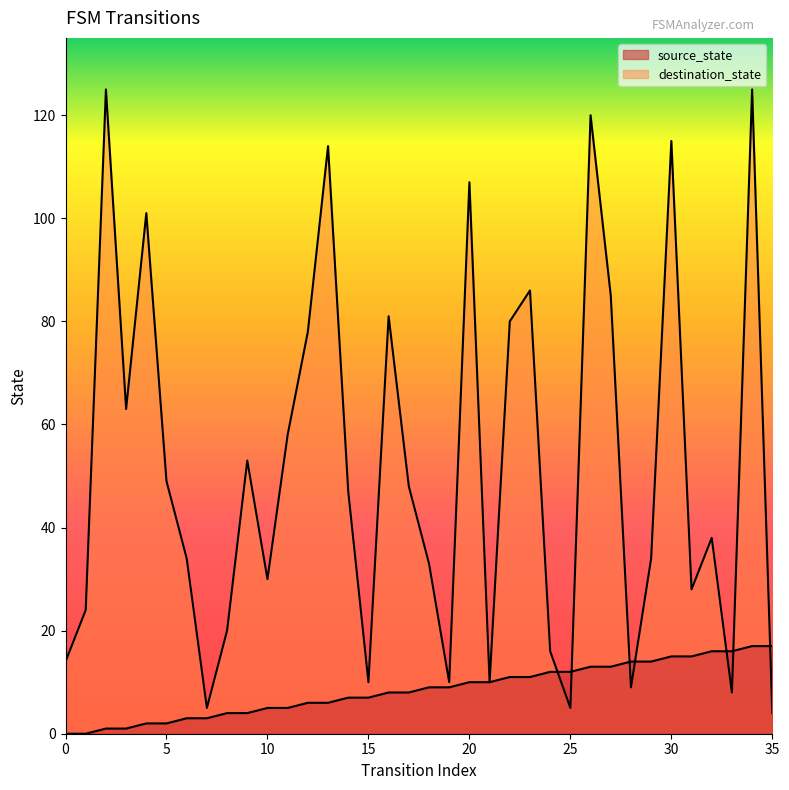

Read the destination_state value at 21, to the nearest 10.

10